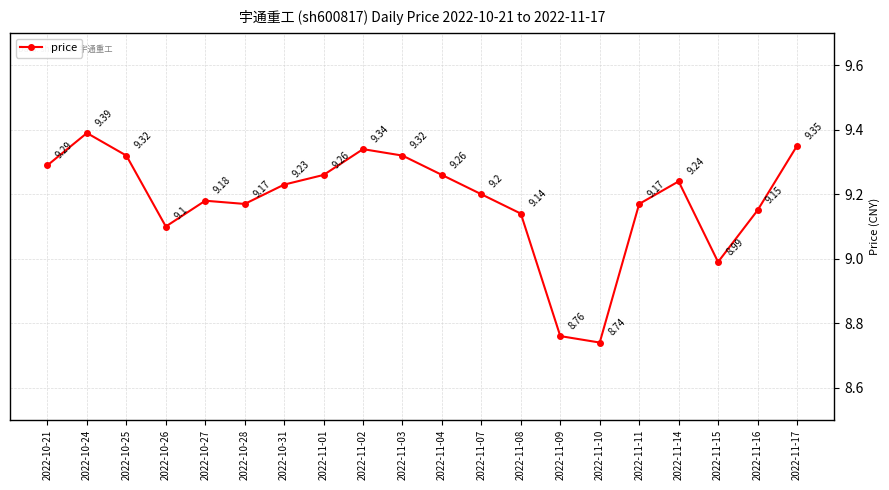

How many categories are shown in the chart?

20